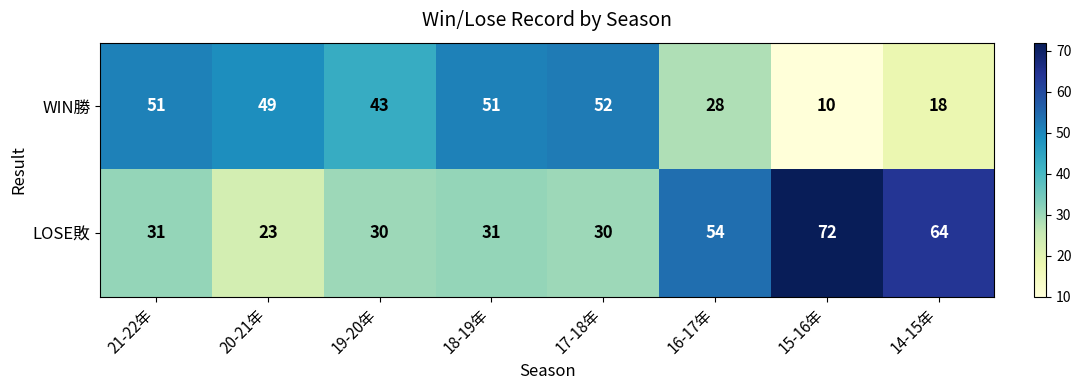

At which label does WIN勝 first exceed 49?

21-22年